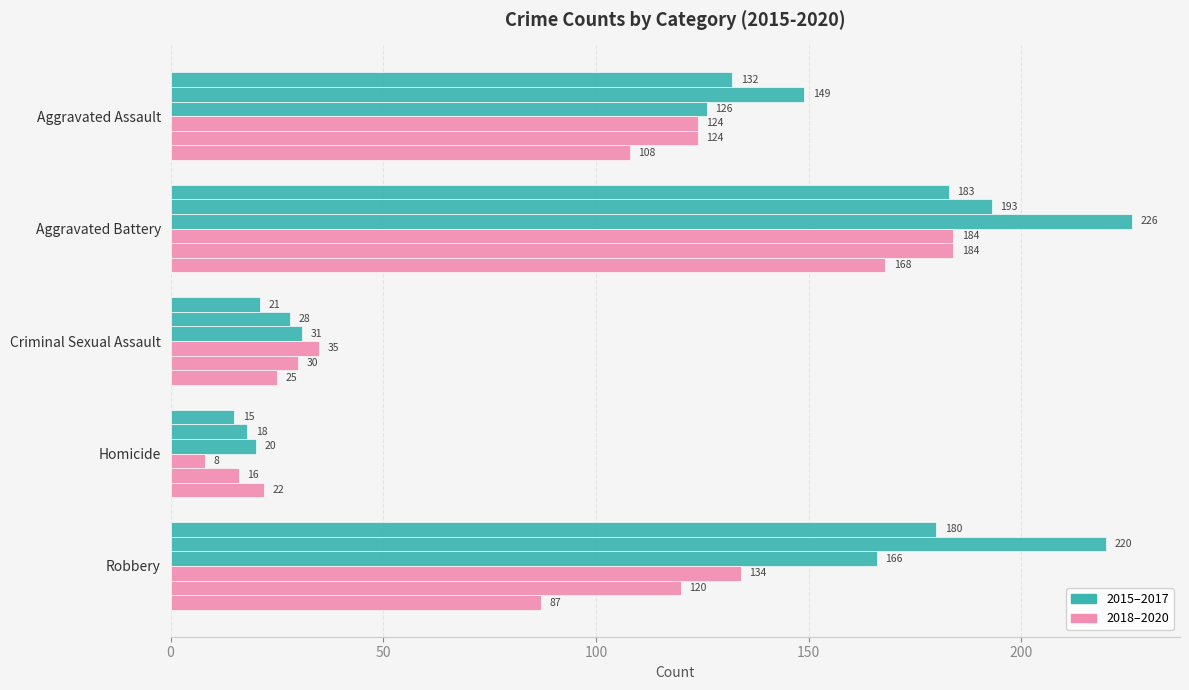

How many data points does each series have?

5